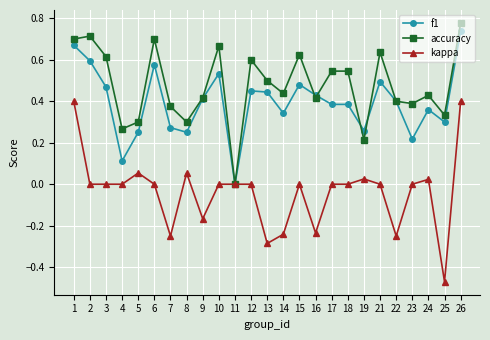

Rank the series at 18 from highest to lowest value.

accuracy, f1, kappa